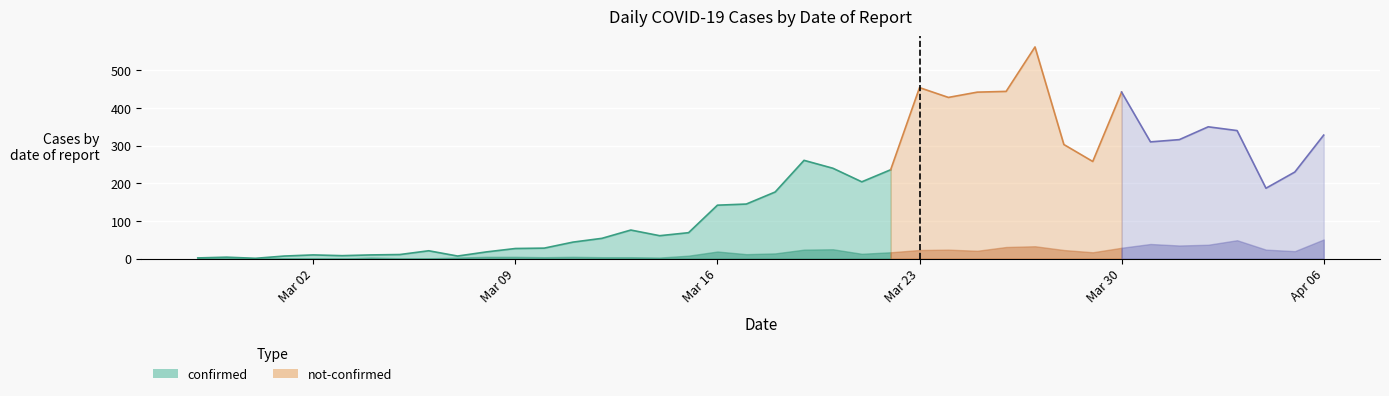

What is the label of the 31st point from the right?

2020-03-07